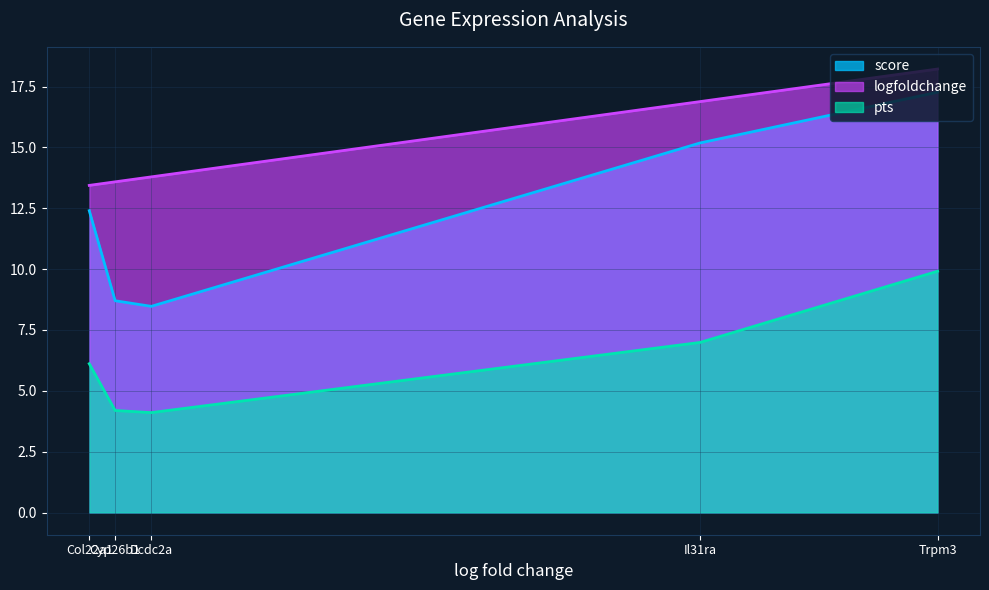

True or false: score has a value of 8.5 at Dcdc2a.

True